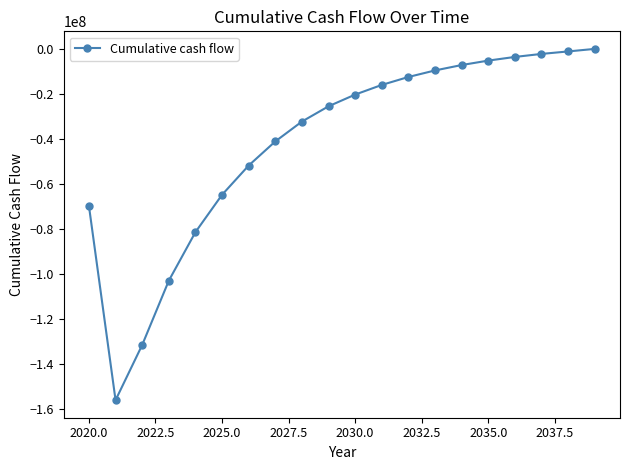

What is the difference between the maximum and minimum values?

155910151.0